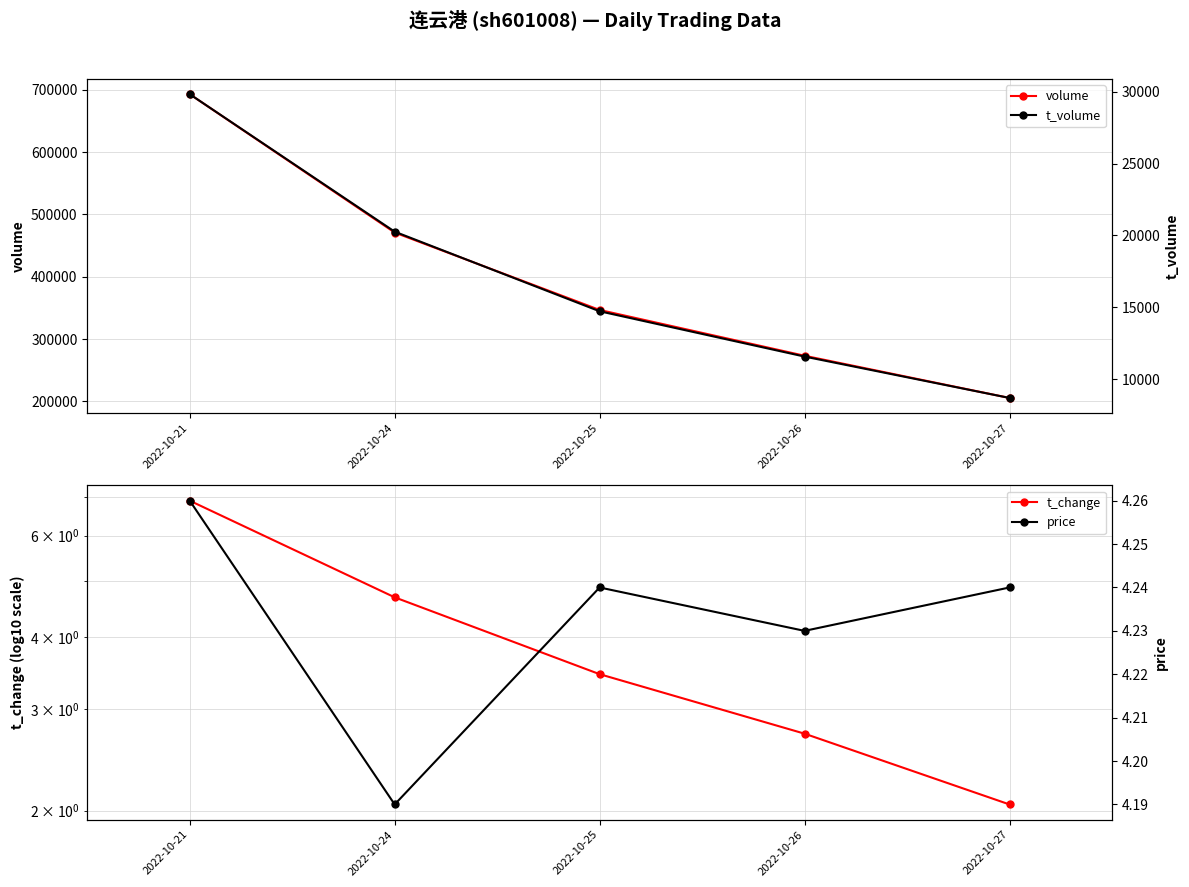

True or false: t_change has a value of 6.9 at 2022-10-21.

True